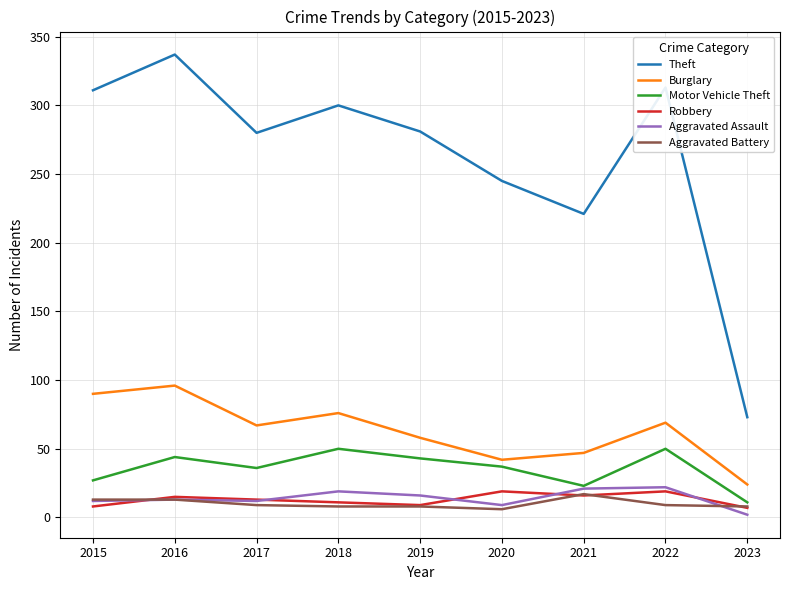

How many categories are shown in the chart?

9